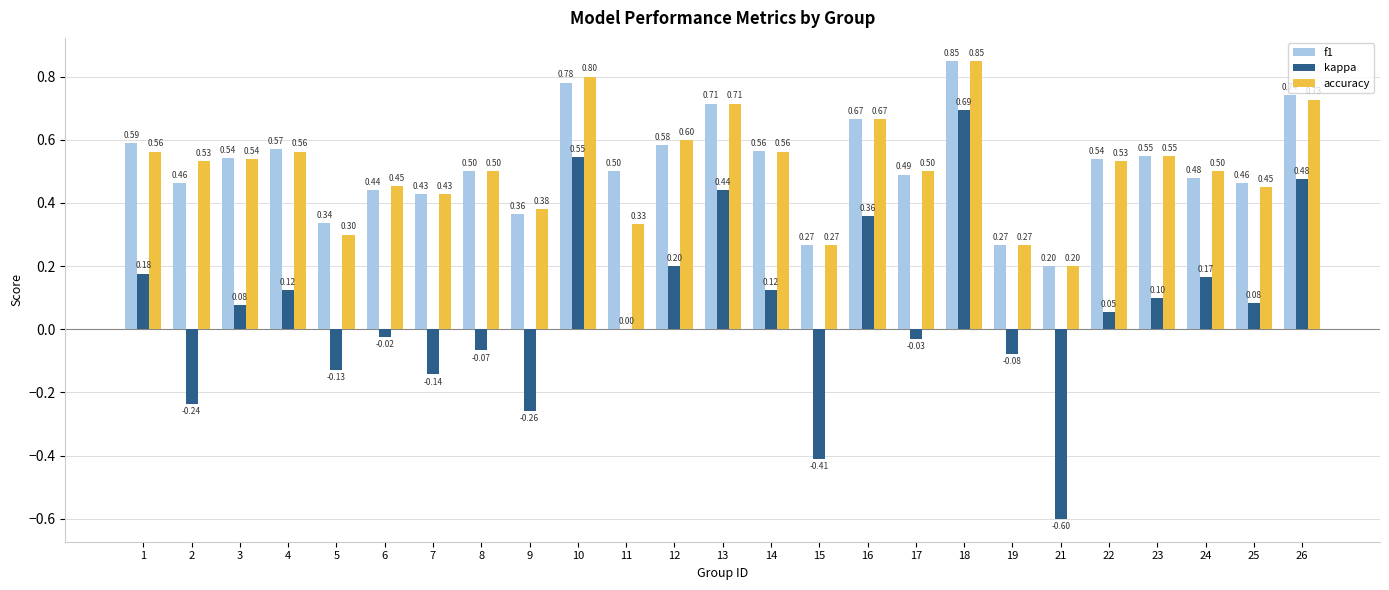

Which series has the largest total across all categories?

f1